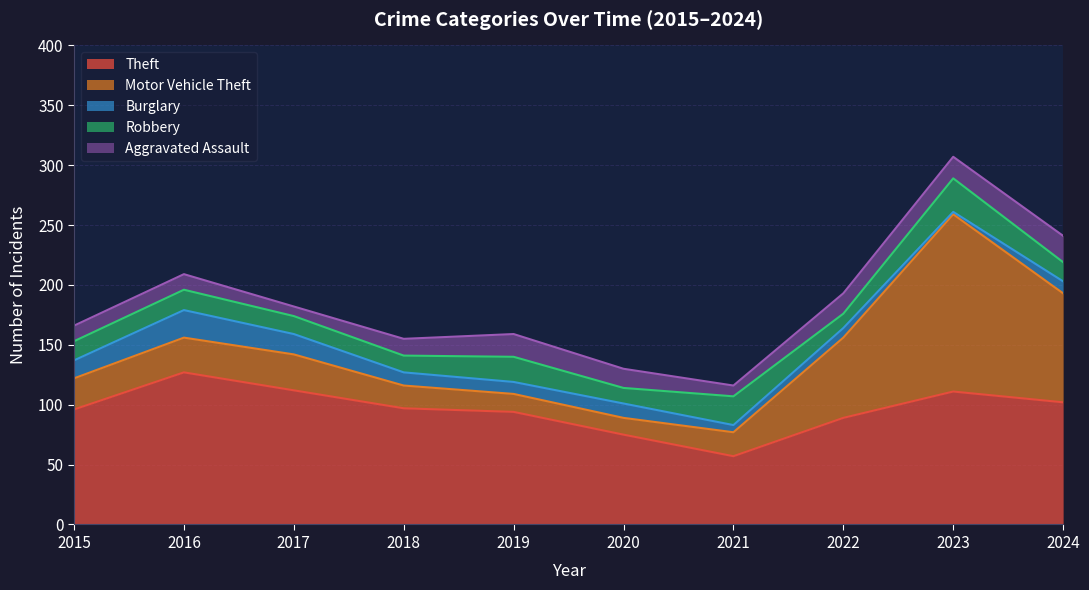

True or false: Theft has a value of 75 at 2020.

True